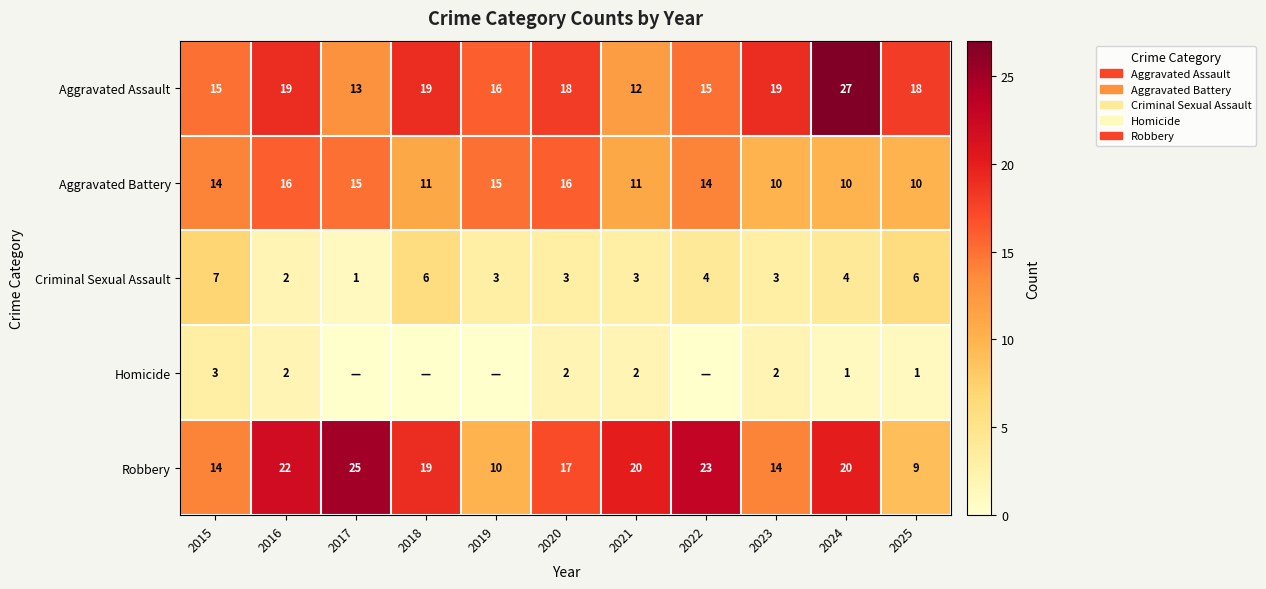

What is the greatest value displayed?

27